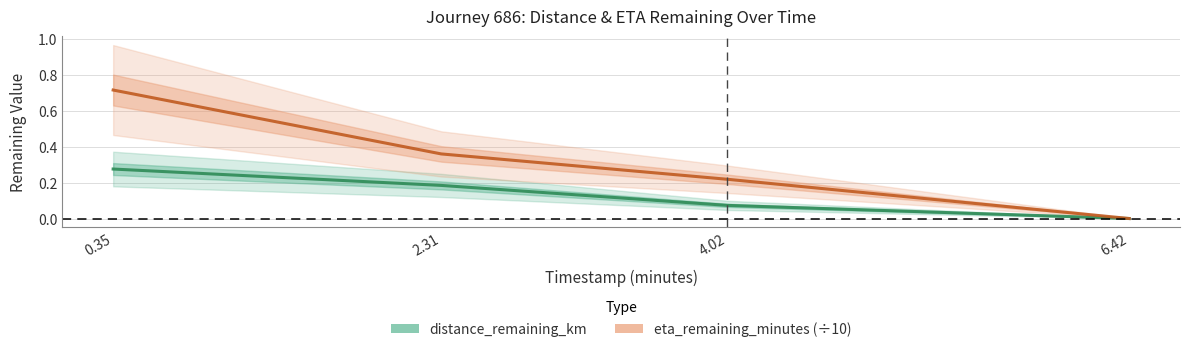

The eta_remaining_minutes (÷10) series shows 0.7 at 0.35. True or false?

True